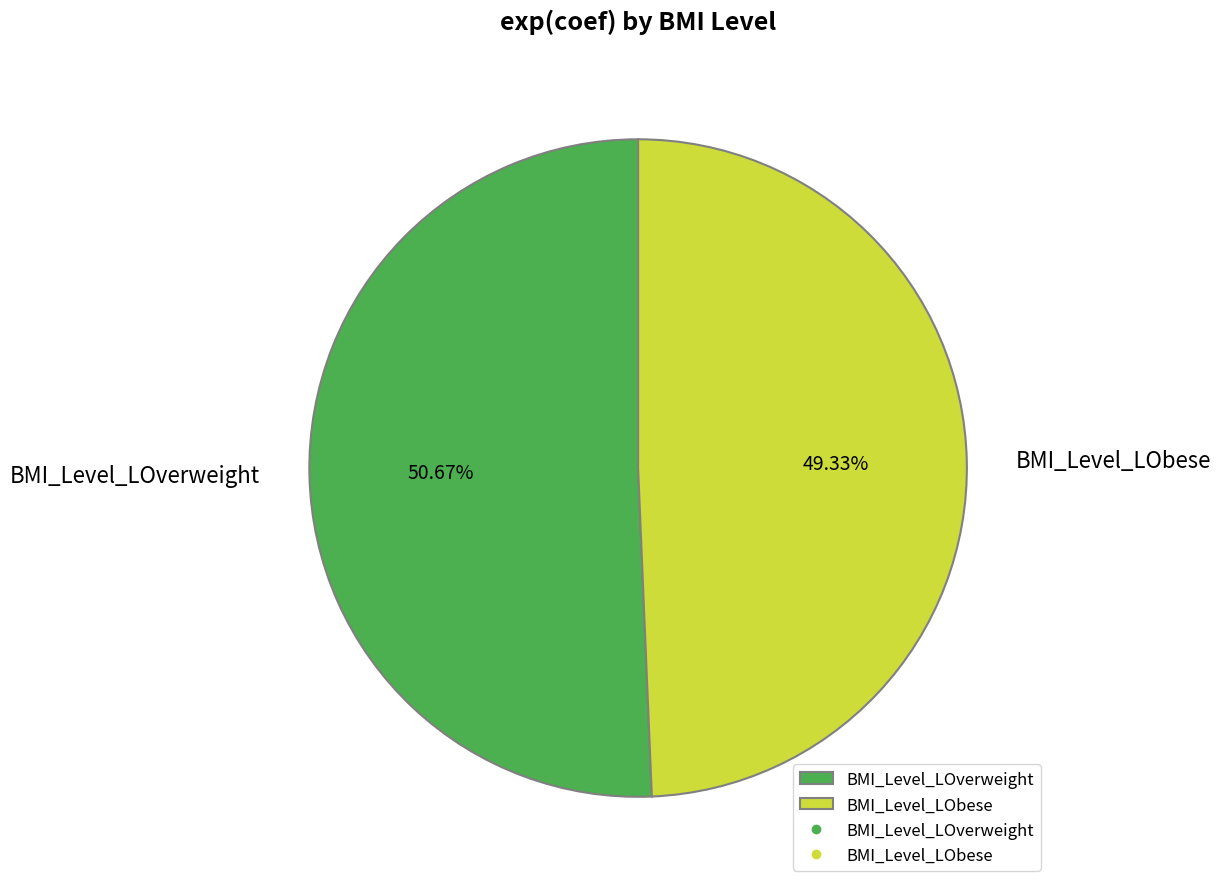

The BMI_Level_LObese slice represents 43% of the pie. True or false?

False